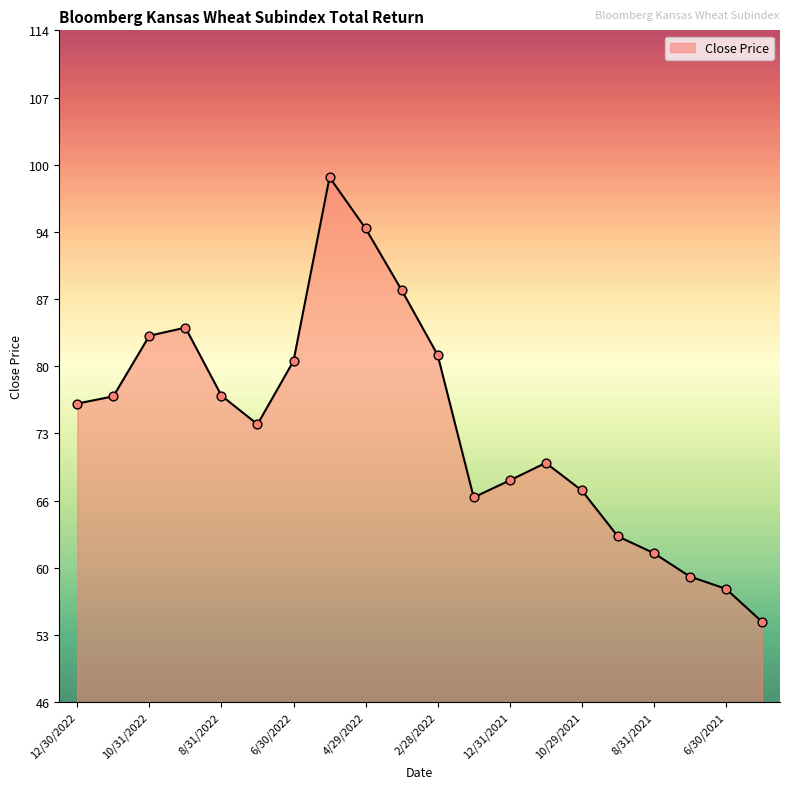

What is the minimum value shown in the chart?

54.2